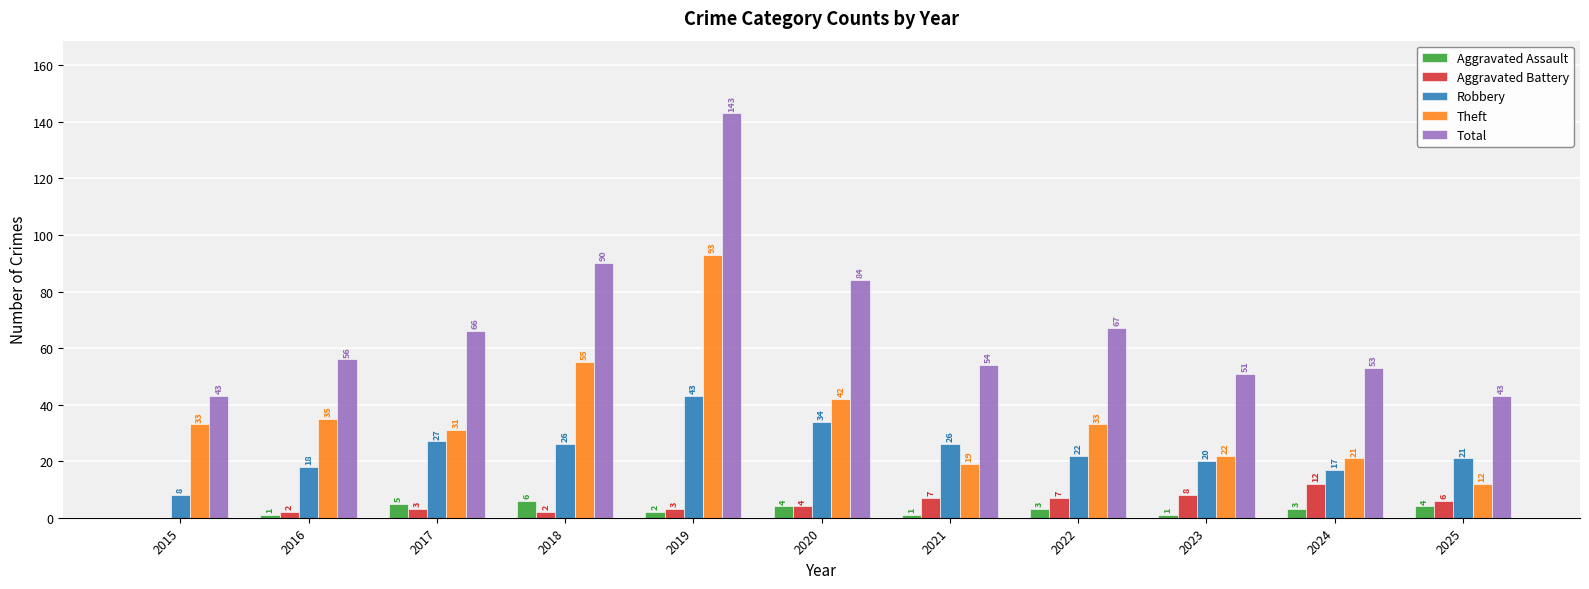

Between 2022 and 2025, which series saw the biggest shift?

Total